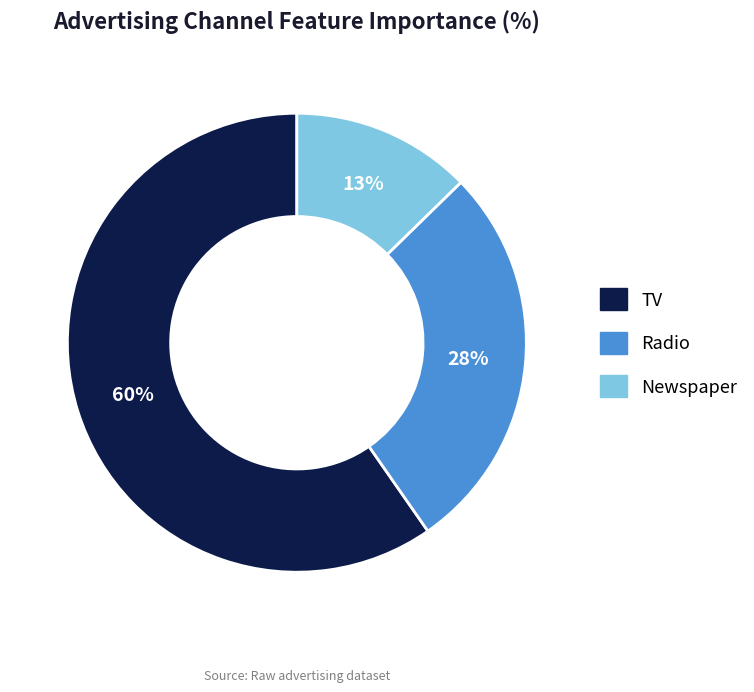

Between Newspaper and Radio, which is larger?

Radio